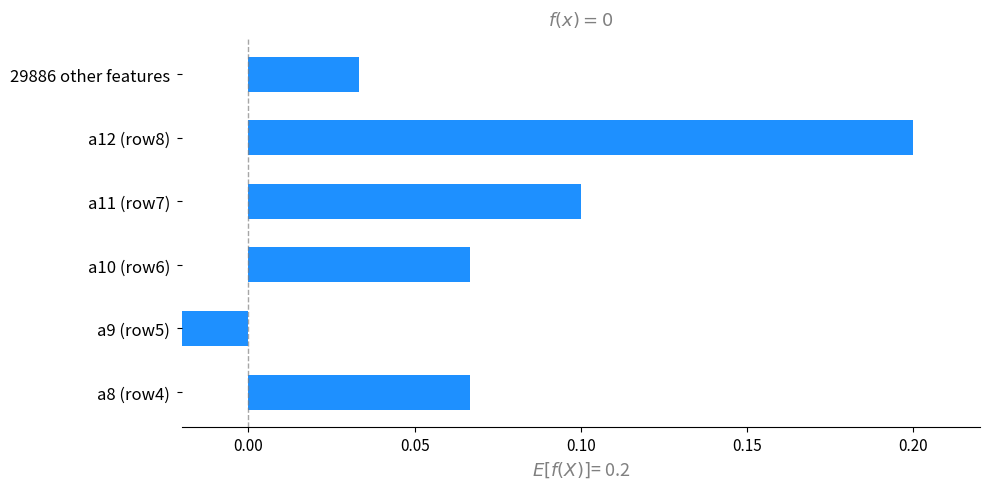

Is it true that the value at 29886 other features is 0.0?

True